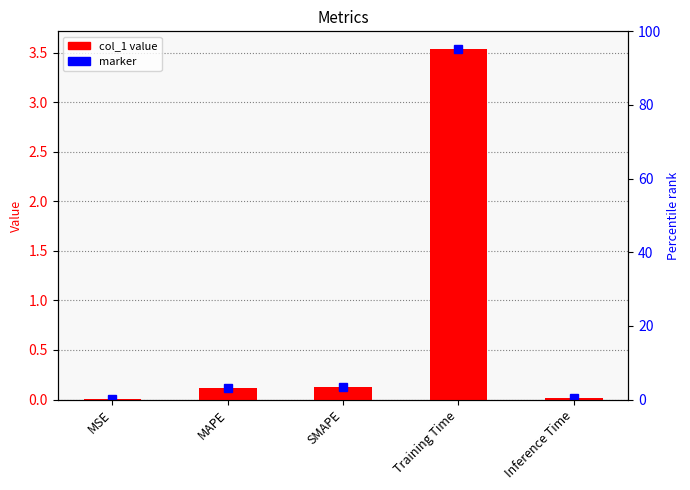

Count the number of categories in the chart.

5